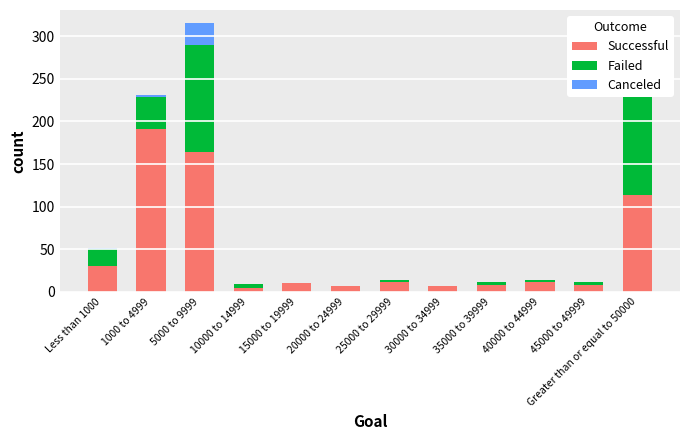

What is the value of the Canceled bar at the 1st from the left?

1